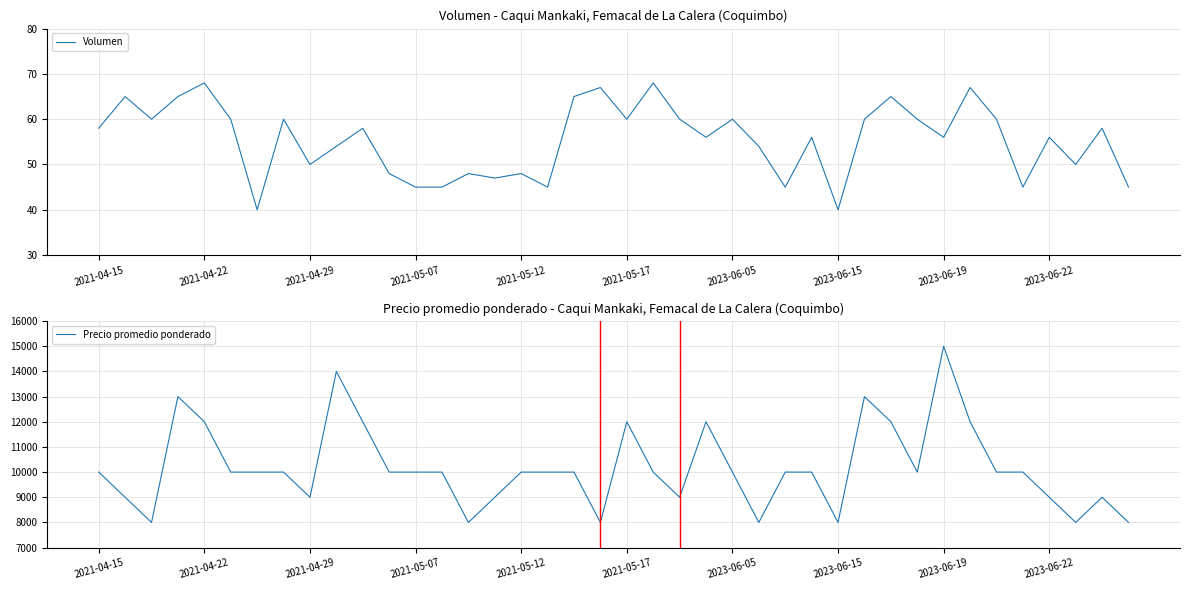

What is the sum of the Precio promedio ponderado values at 29 and 31?

23000